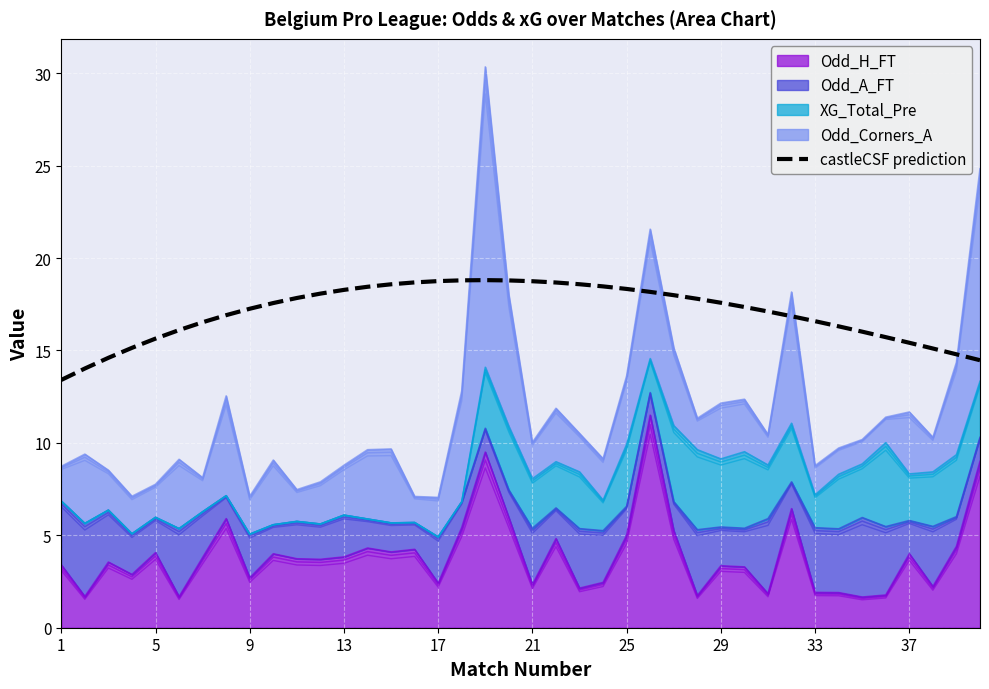

What is the ratio of the value at 39 to the value at 13?

0.8